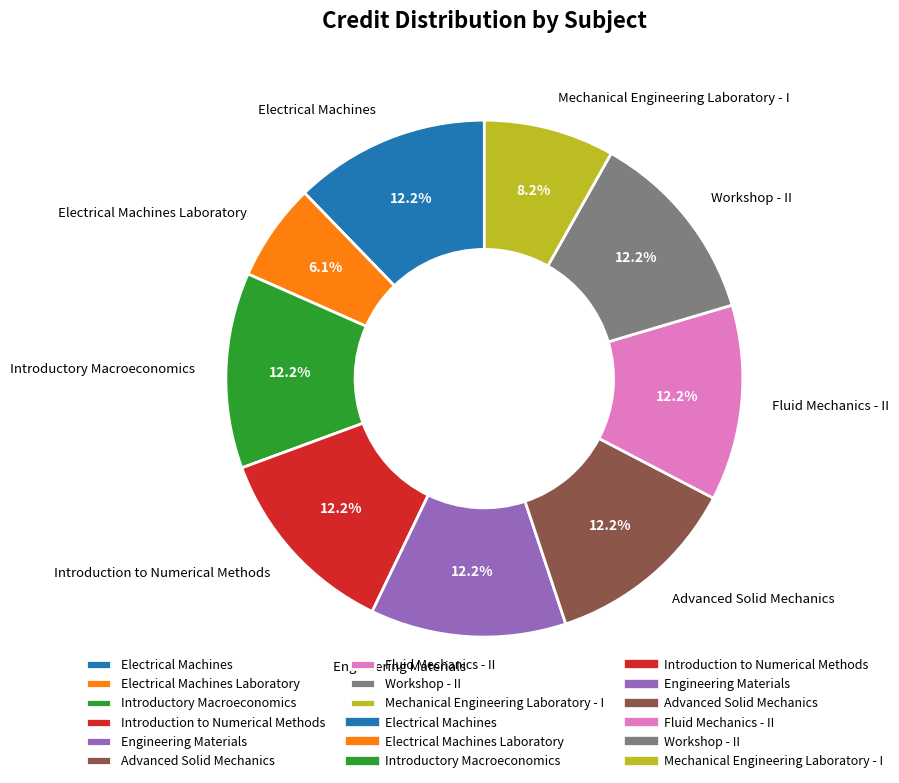

Which slice is the smallest?

Electrical Machines Laboratory